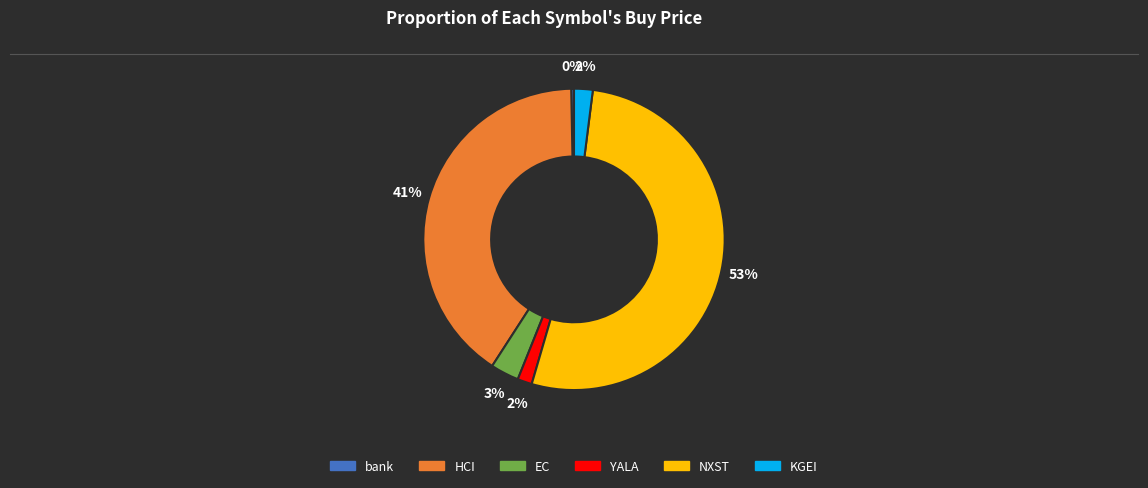

To the nearest percent, what portion does YALA represent?

2%